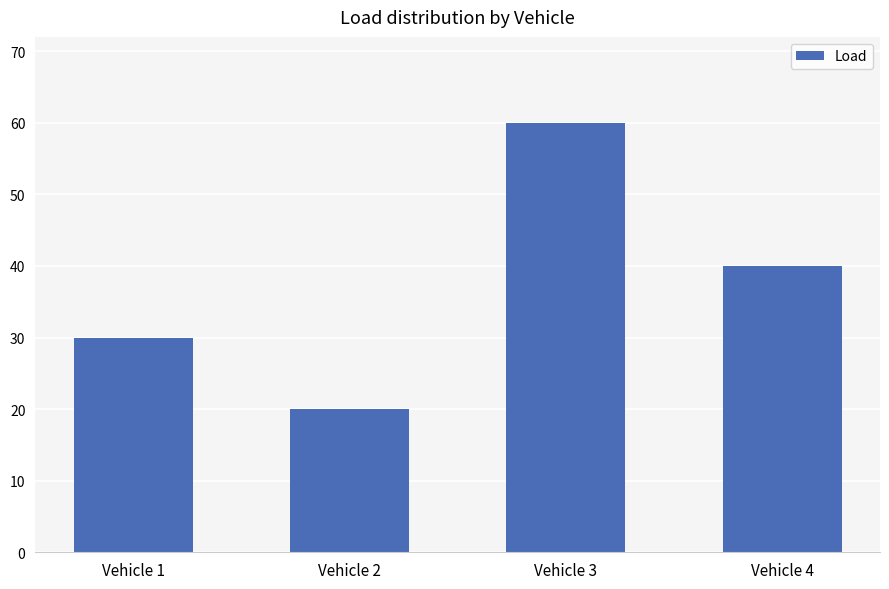

Are the bars grouped side by side (vs. stacked)?

No